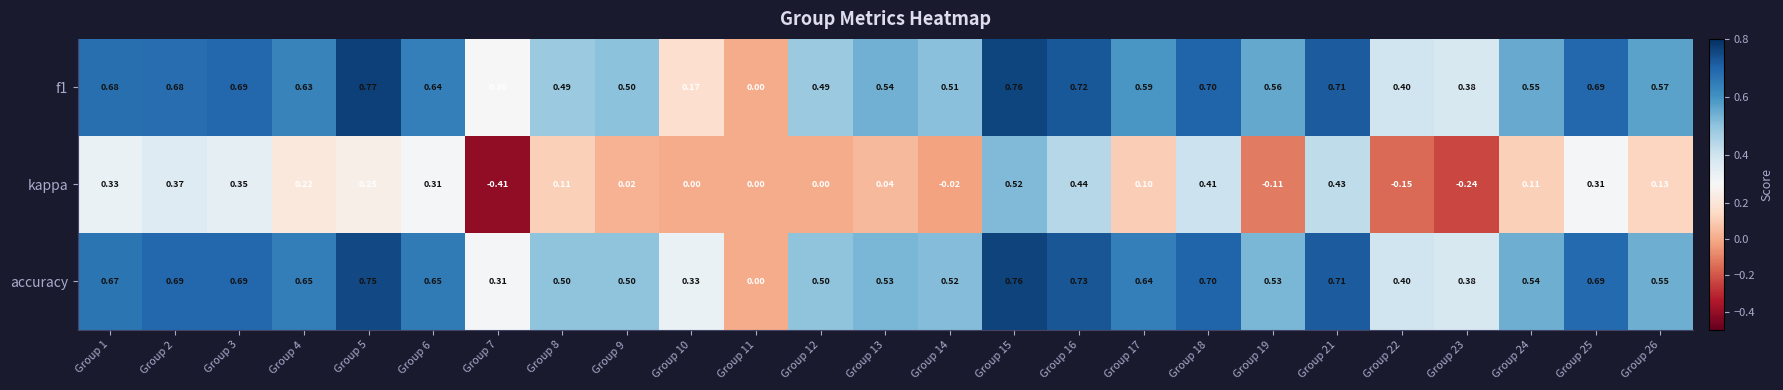

How many positive values does the accuracy series have?

24